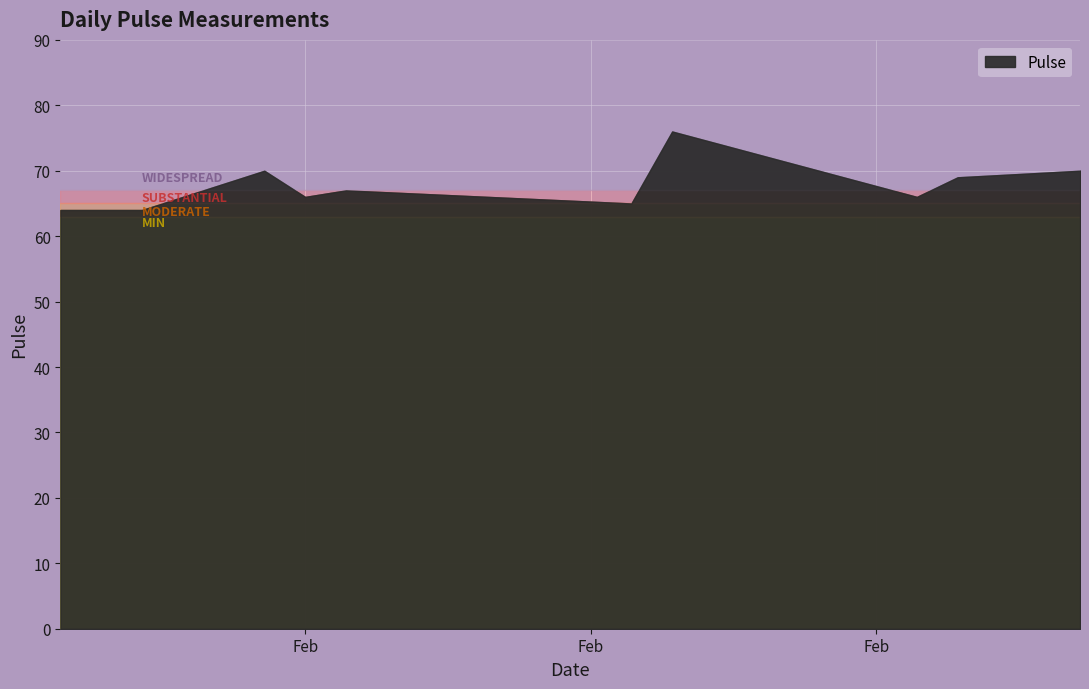

What is the change in value from 2020-02-18 to 2020-02-26?

+4